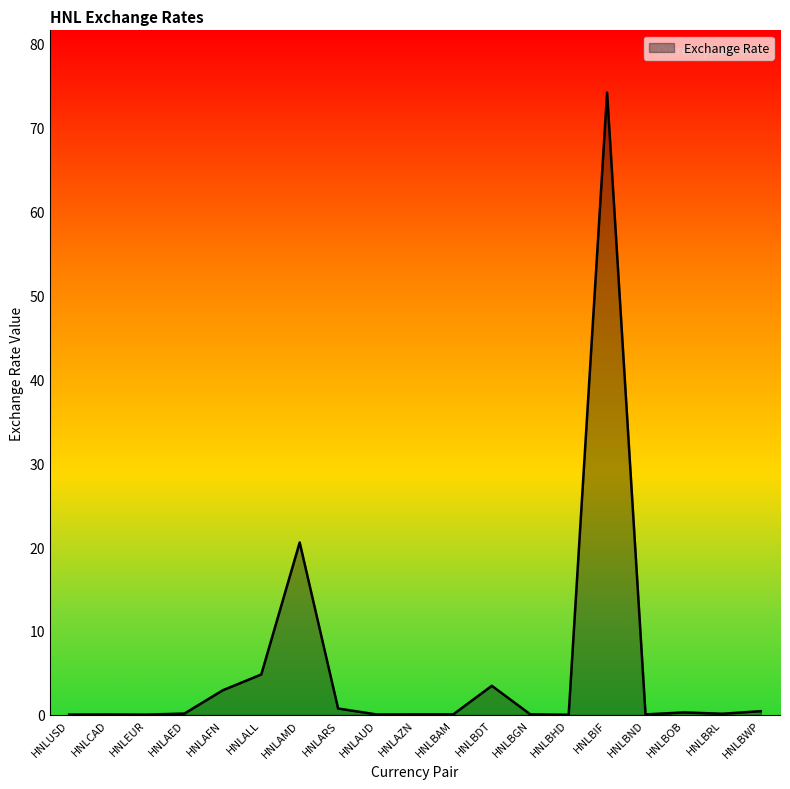

At which label is the value closest to 37?

HNLAMD